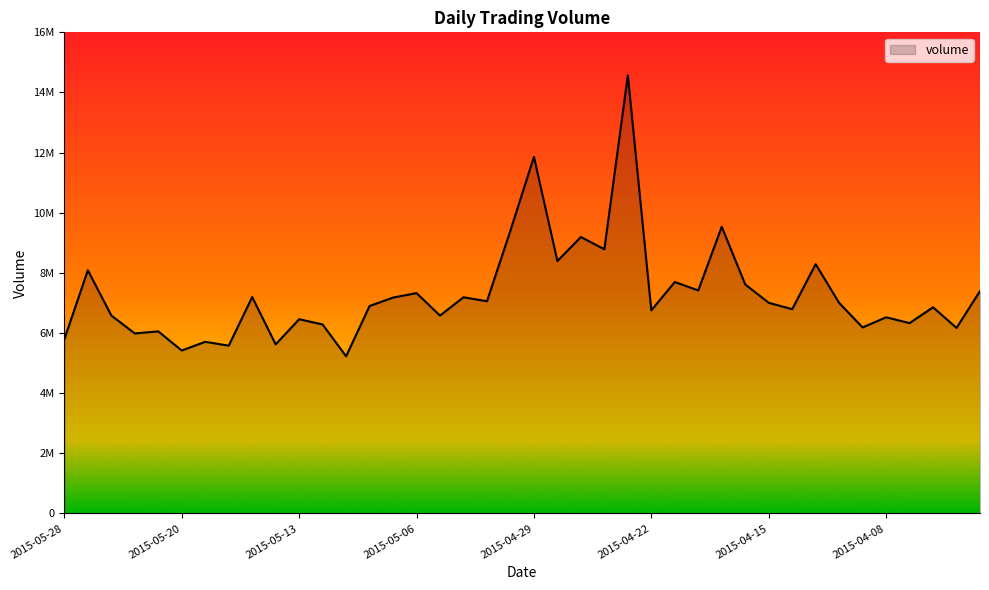

Is this an area chart (filled region under the line)?

Yes